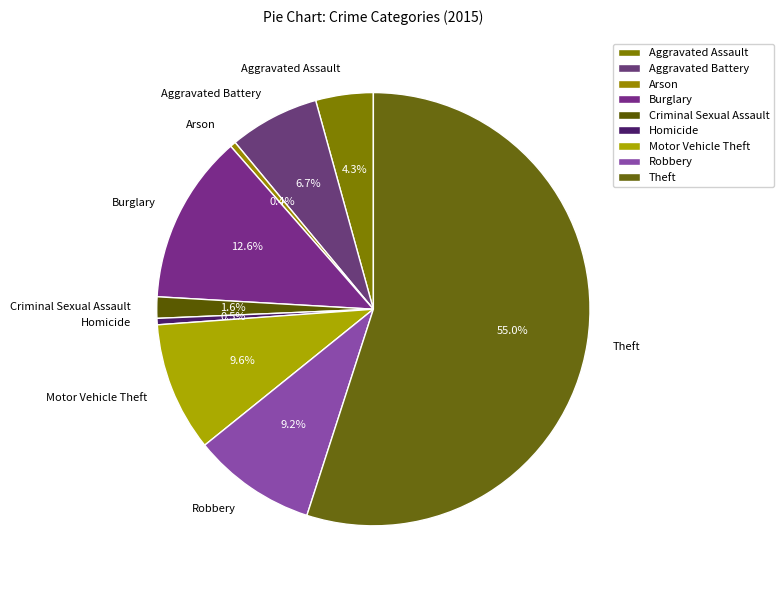

To the nearest percent, what portion does Motor Vehicle Theft represent?

10%